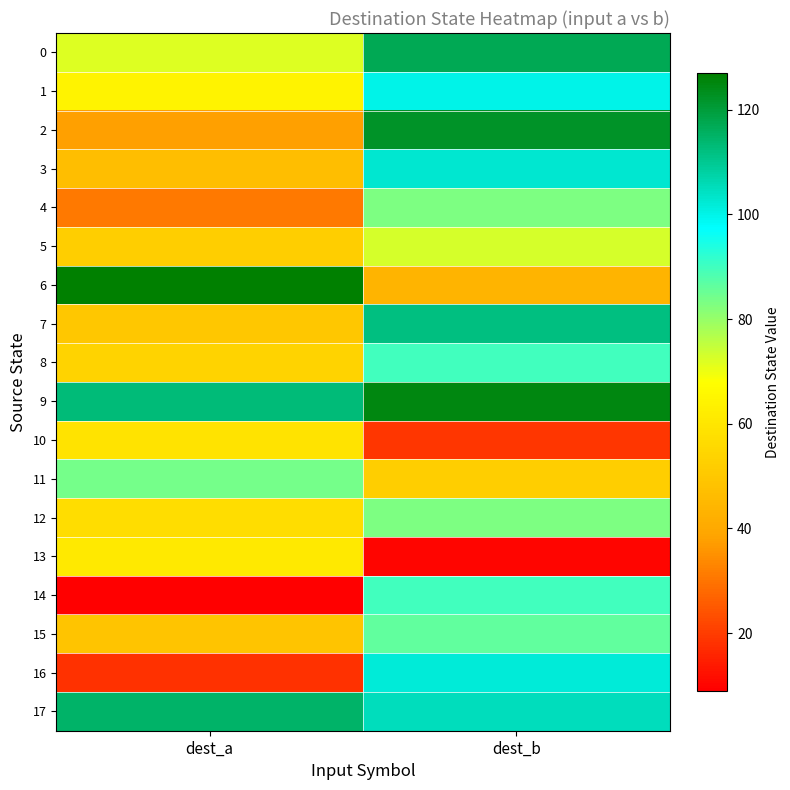

Between dest_b and dest_a, which is larger?

dest_b